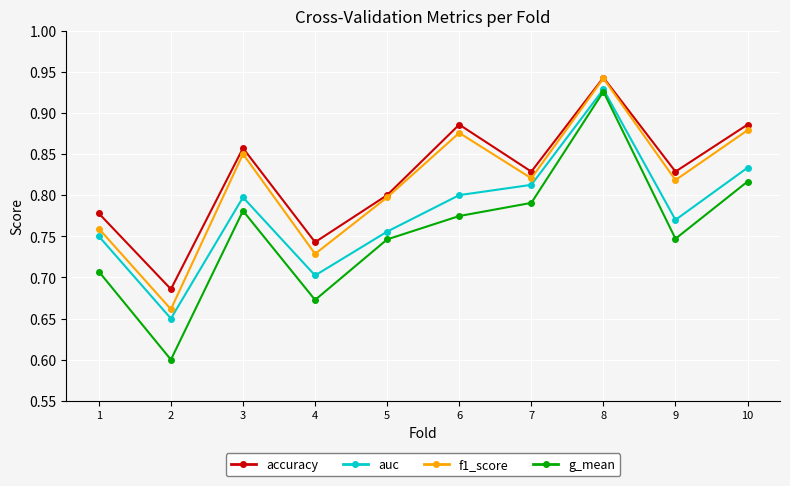

What are all the series names shown in the legend?

accuracy, auc, f1_score, g_mean